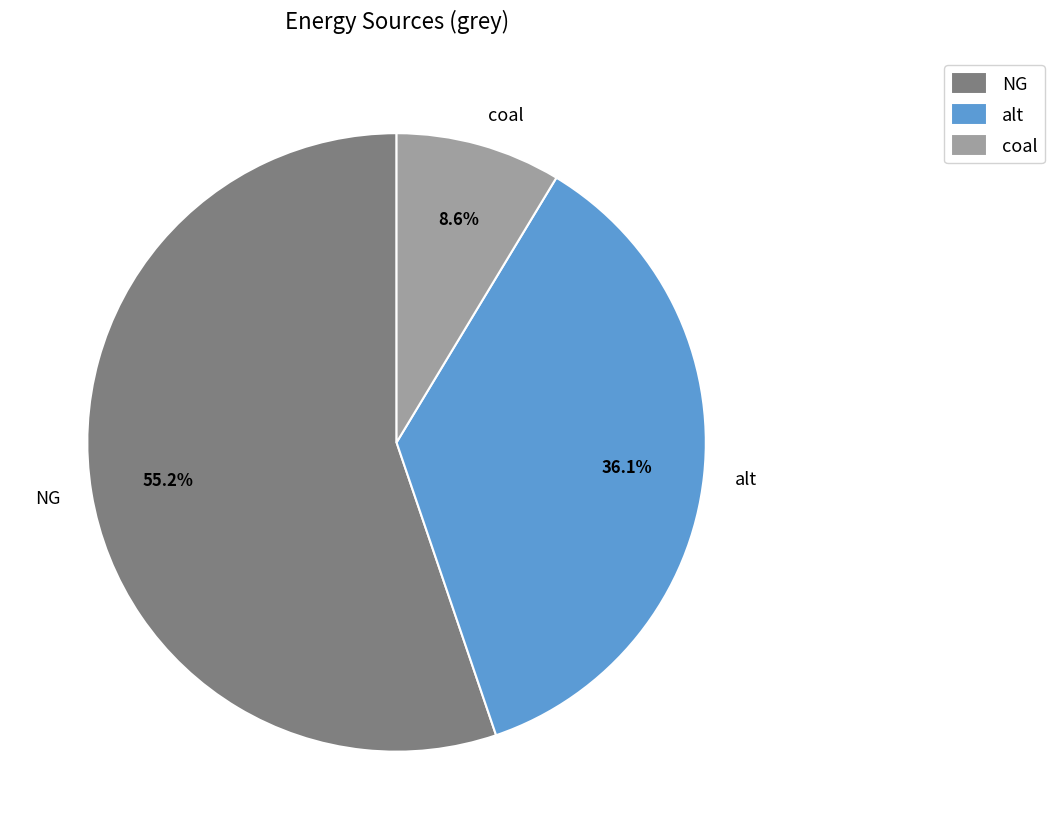

To the nearest percent, what is the average slice percentage?

33%